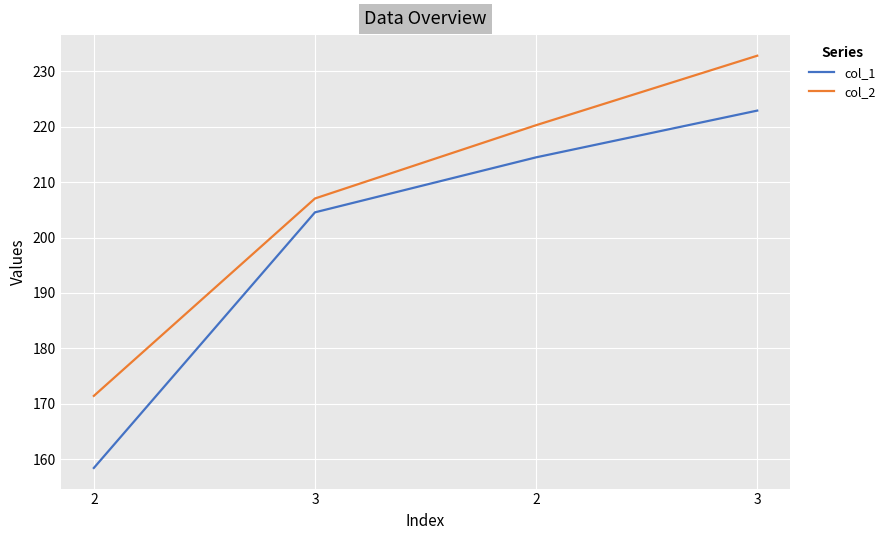

Where does the col_1 series first go above 214?

2